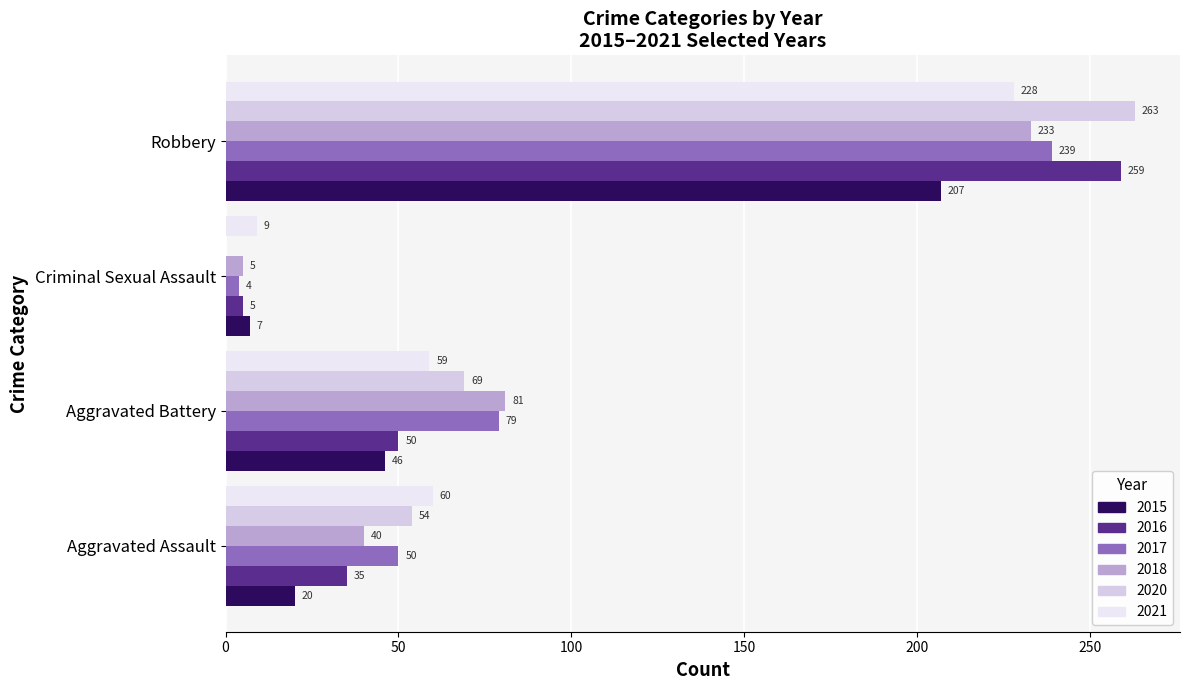

Which series changed the most between Aggravated Assault and Aggravated Battery?

2018